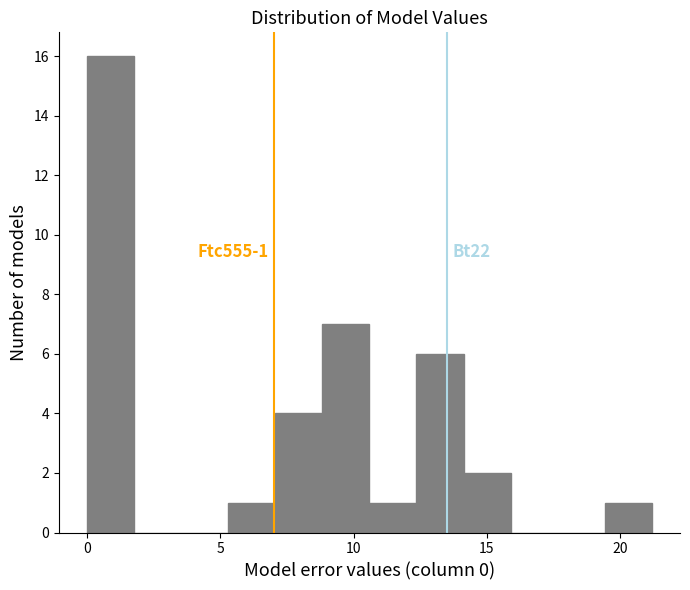

Around what value on the x-axis is the tallest bar? Give the approximate position of its centre, as read against the axis.

1.0